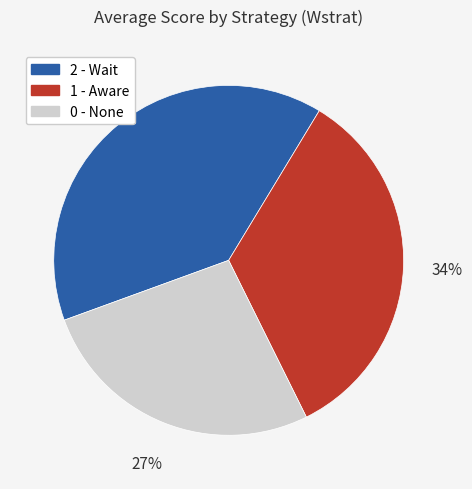

Between 1 - Aware and 0 - None, which is larger?

1 - Aware